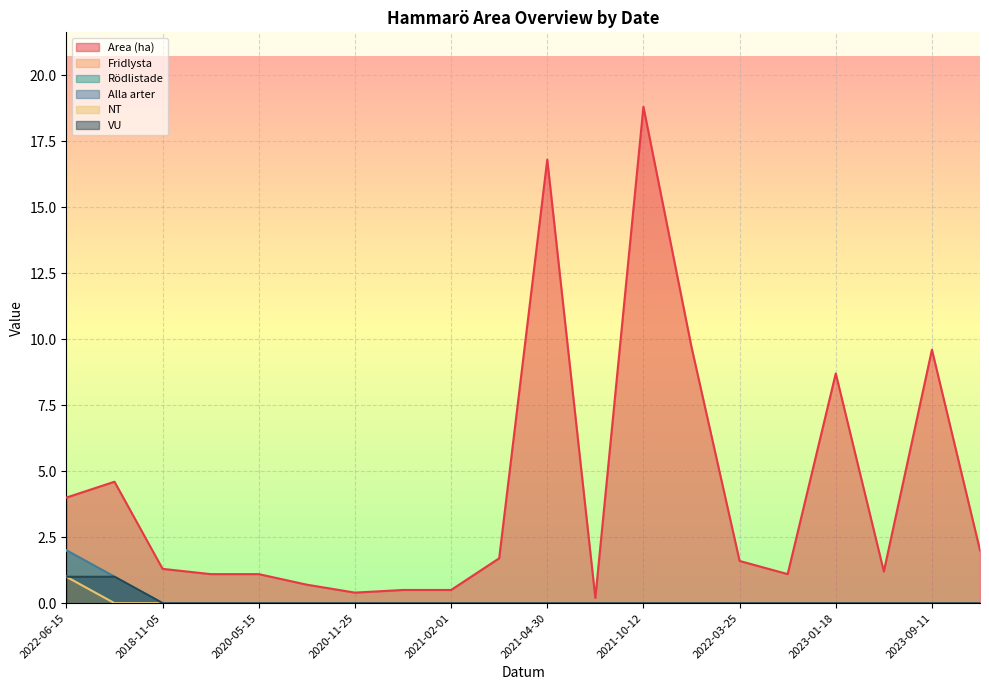

Between 2020-11-26 and 2023-01-18, which series saw the biggest shift?

Area (ha)